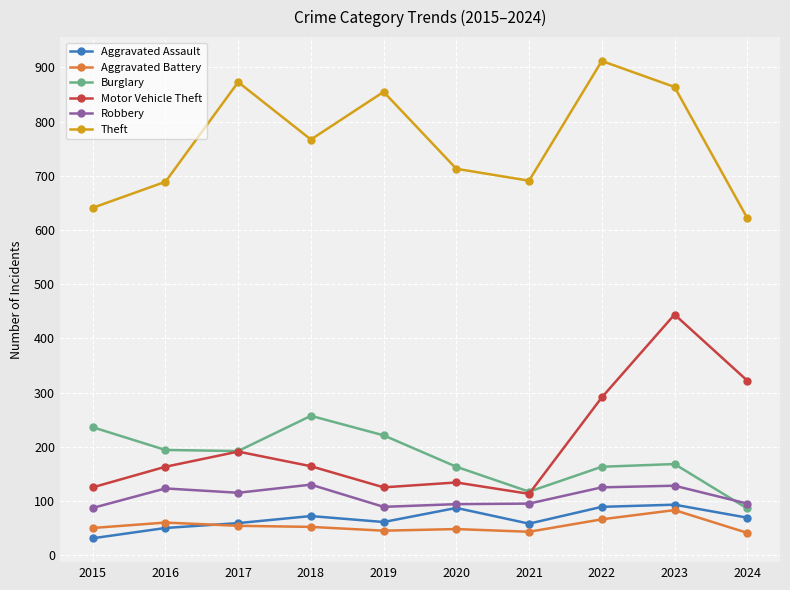

The value of Aggravated Battery at 2021 is 43. True or false?

True